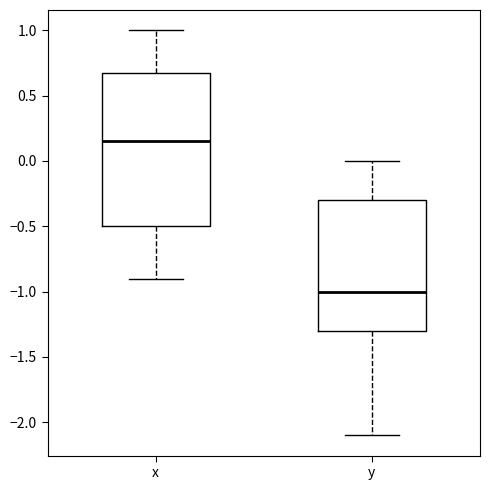

Which box has the lowest median line?

y